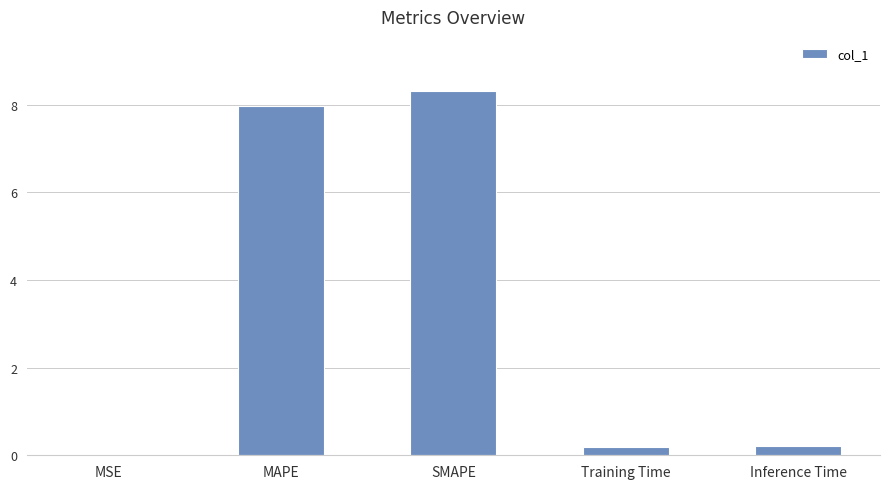

What is the sum of all values?

16.7